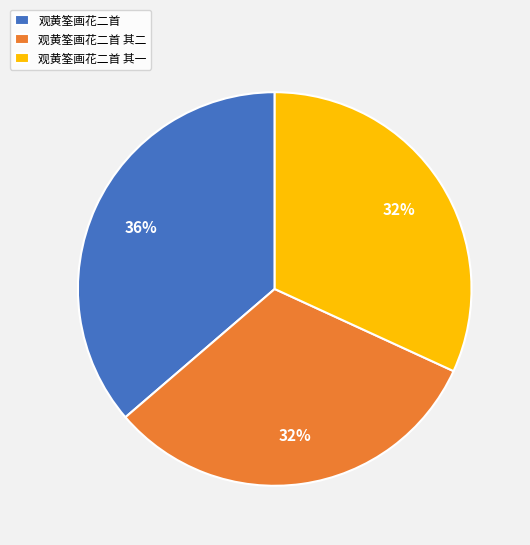

What is the largest slice in the pie chart?

观黄筌画花二首